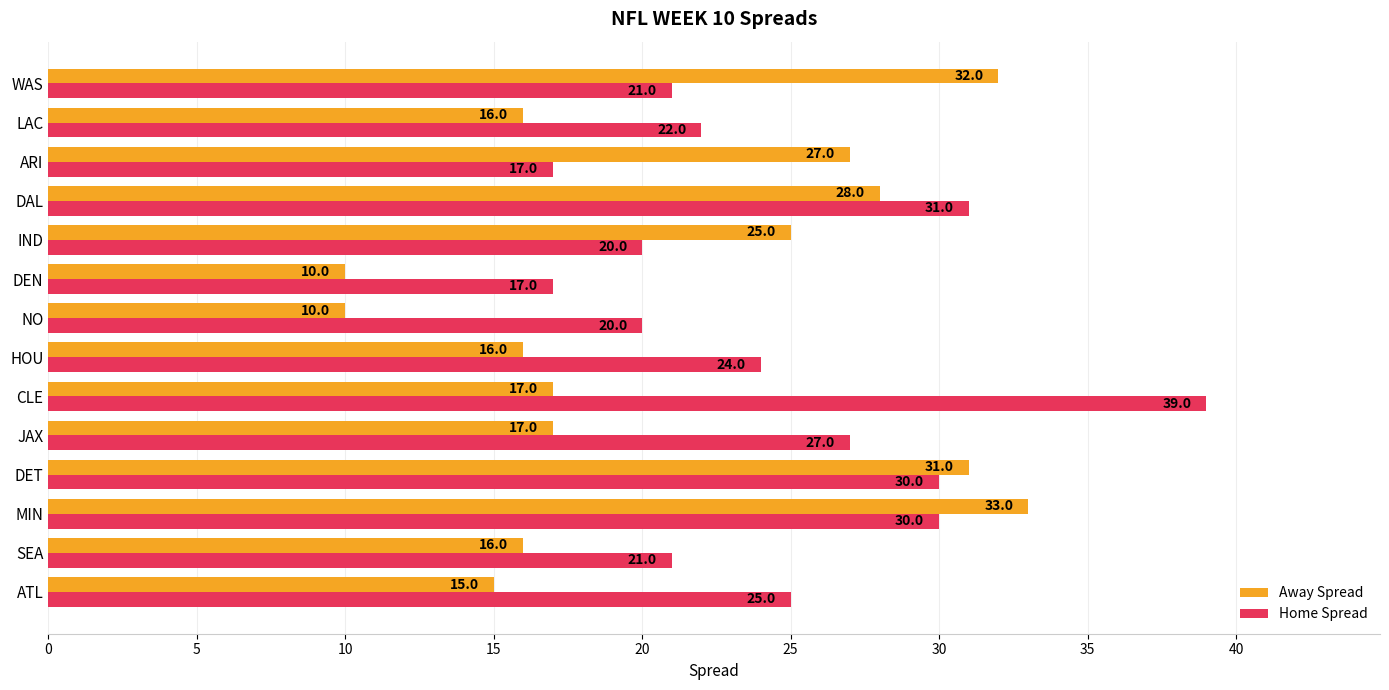

True or false: Away Spread has a value of 45 at ARI.

False